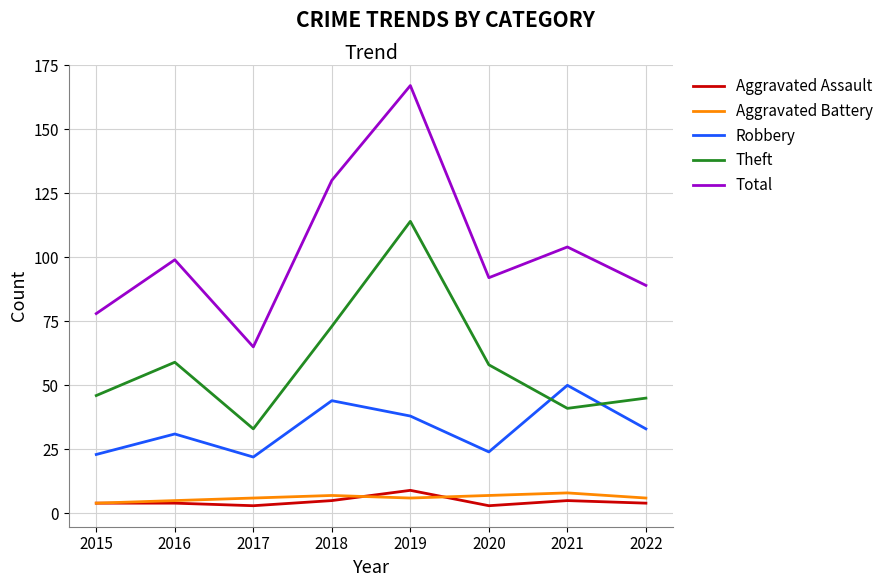

Between 2019 and 2021, which series saw the biggest shift?

Theft